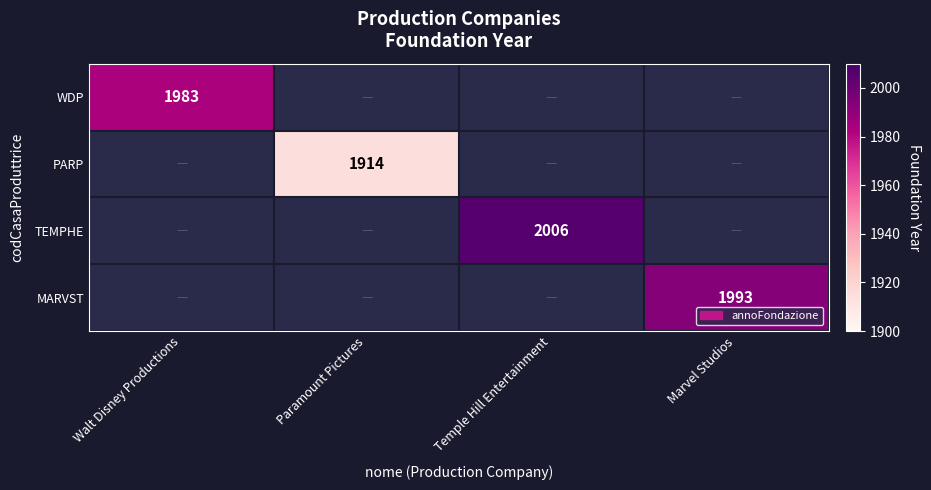

Which has a higher value, Walt Disney Productions or Marvel Studios?

Marvel Studios